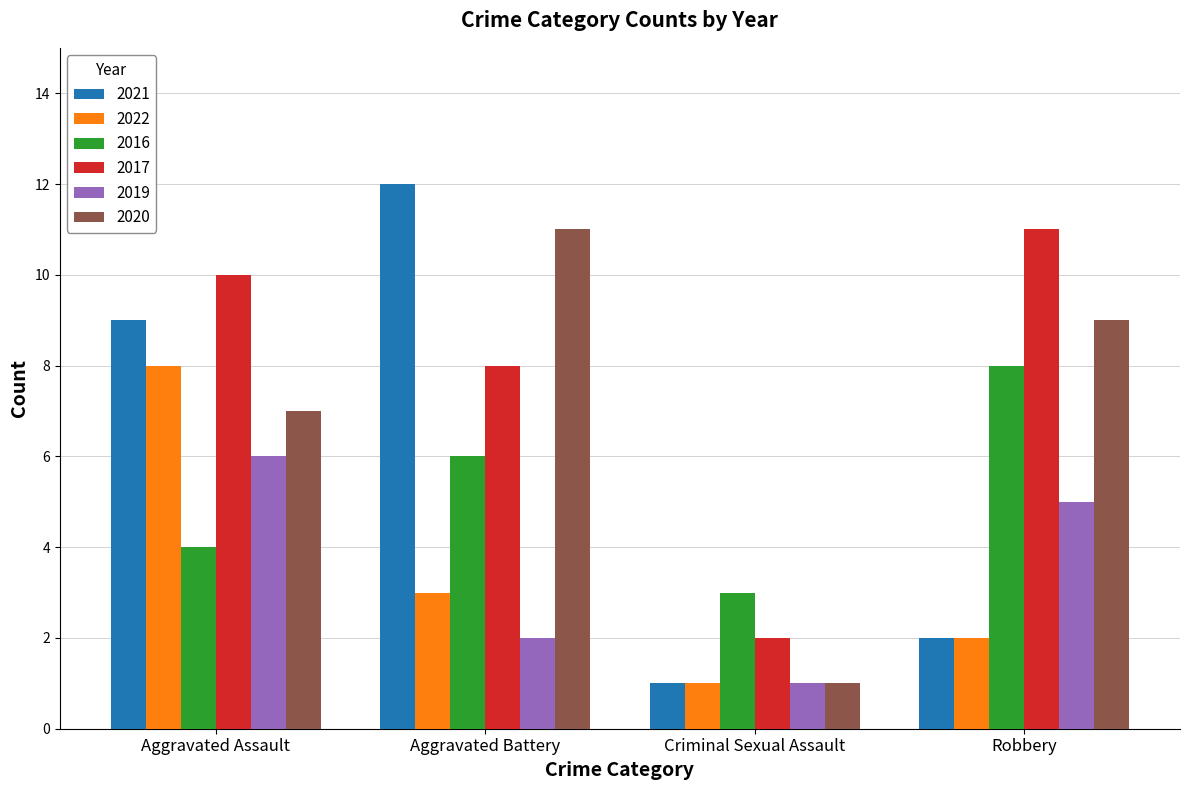

Which category has the highest value in the 2021 series?

Aggravated Battery